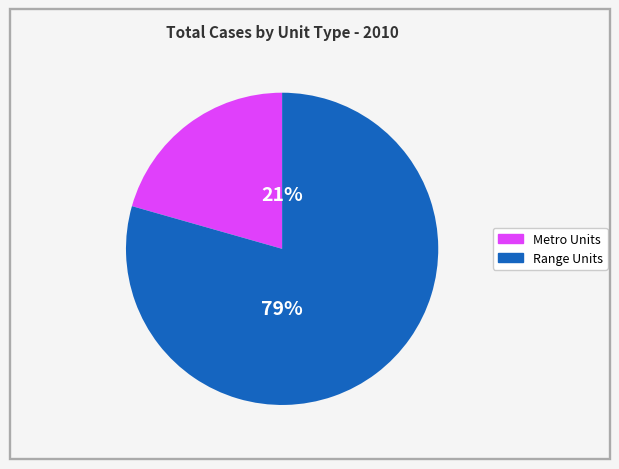

Is there any slice that represents more than half of the pie?

Yes